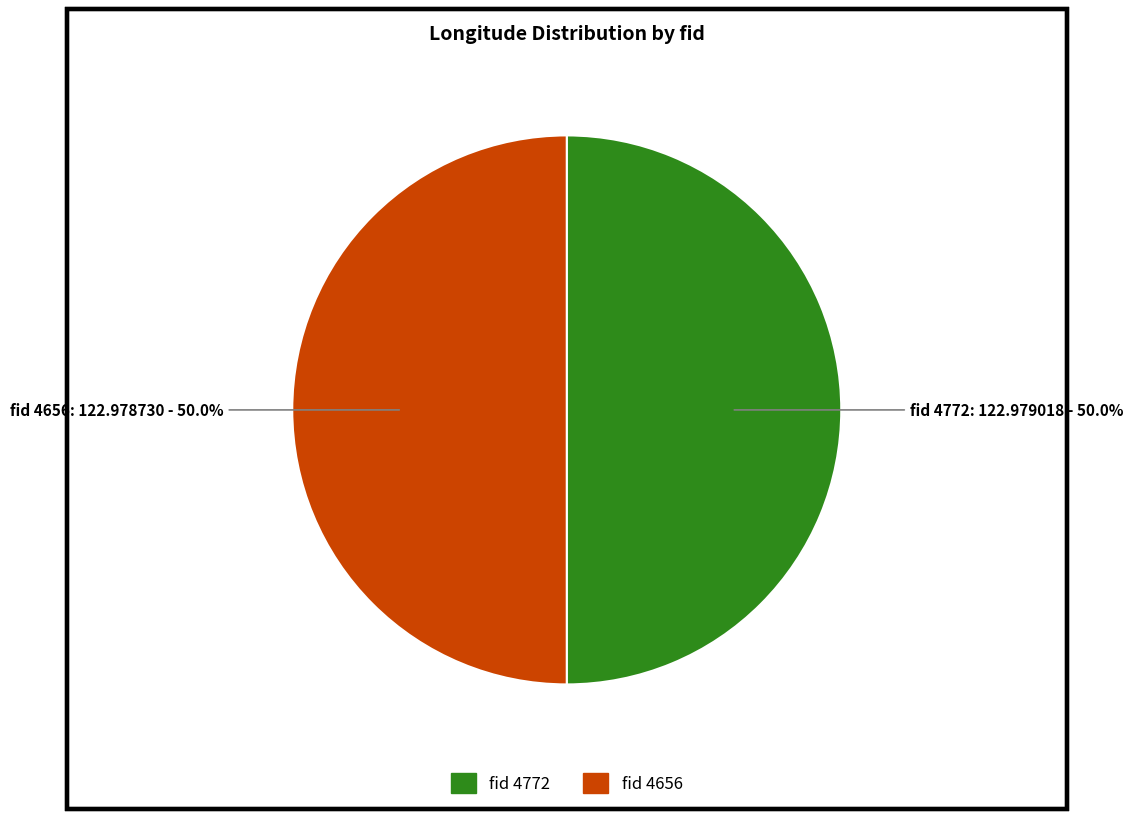

What percentage do fid 4772 and fid 4656 together represent?

100.0%